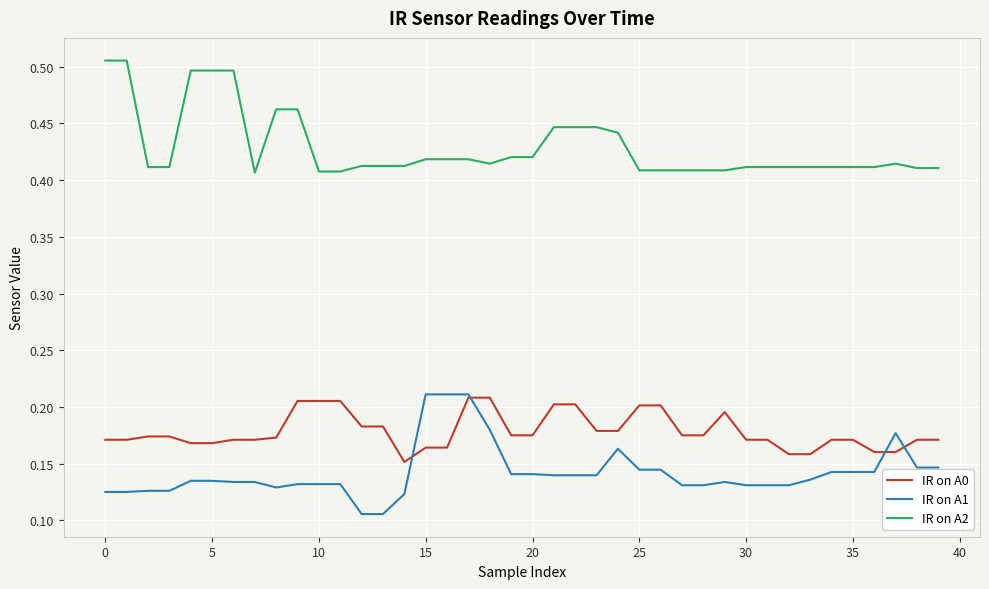

Which series has the largest total across all categories?

IR on A2